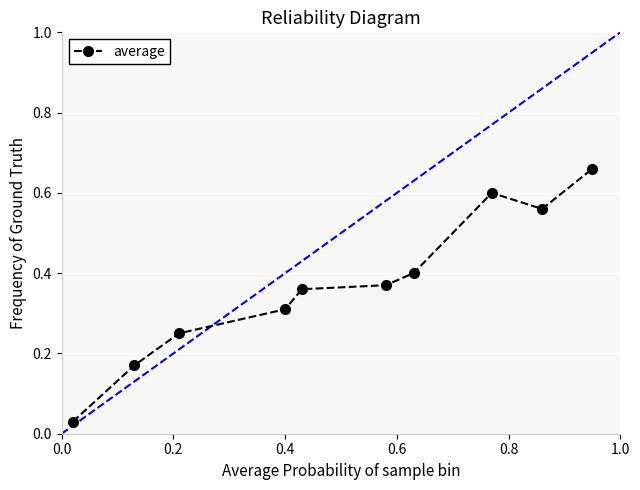

What is the sum of all values?

3.7